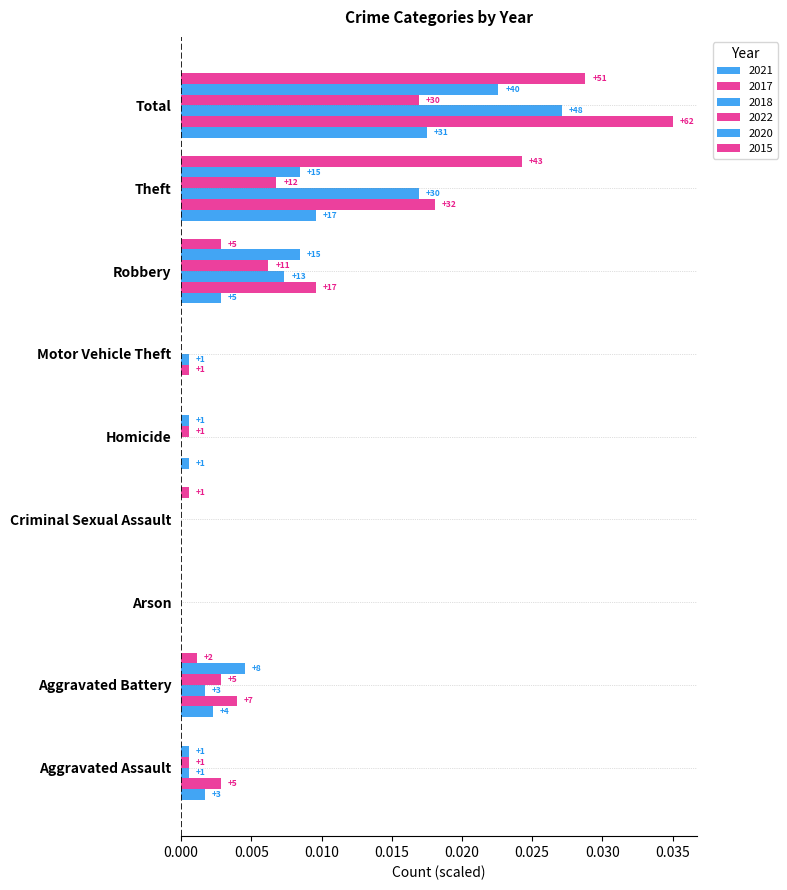

The 2021 series shows 0.0 at Aggravated Assault. True or false?

True